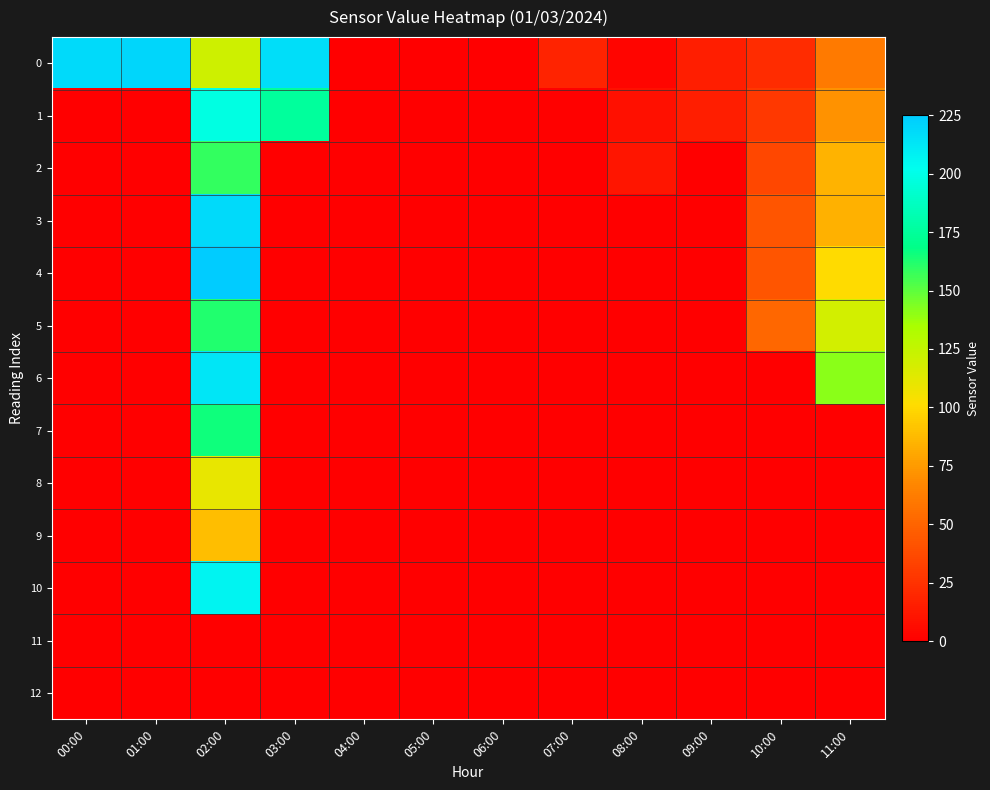

List the series in order of their peak value, lowest first.

11, 12, 9, 8, 2, 5, 7, 1, 10, 6, 3, 0, 4